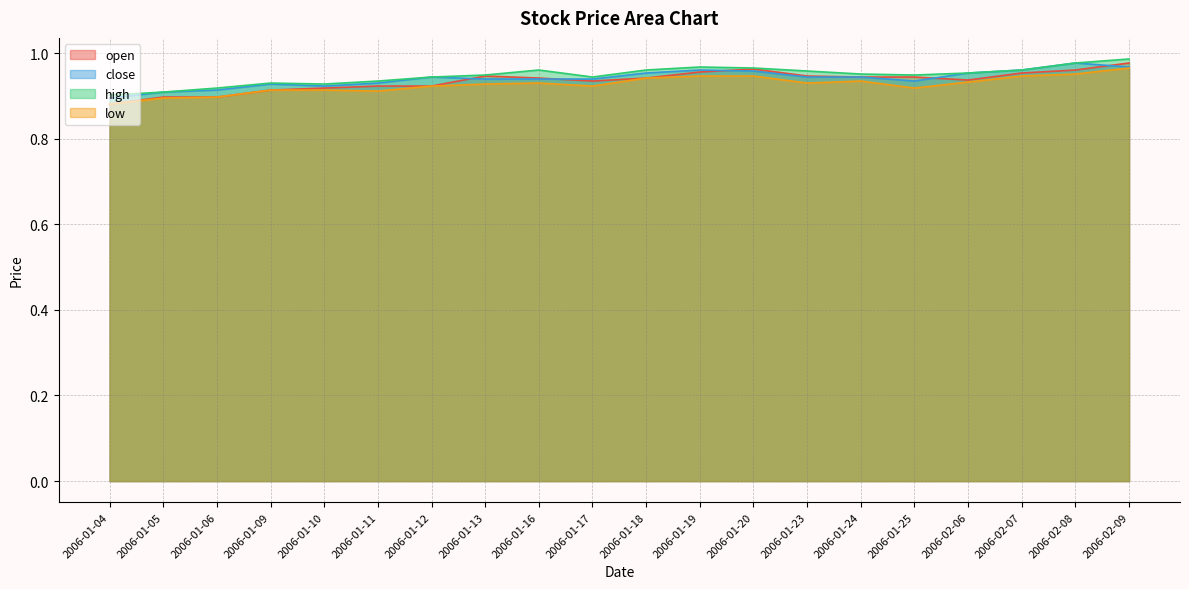

How many lines are shown in the chart?

4